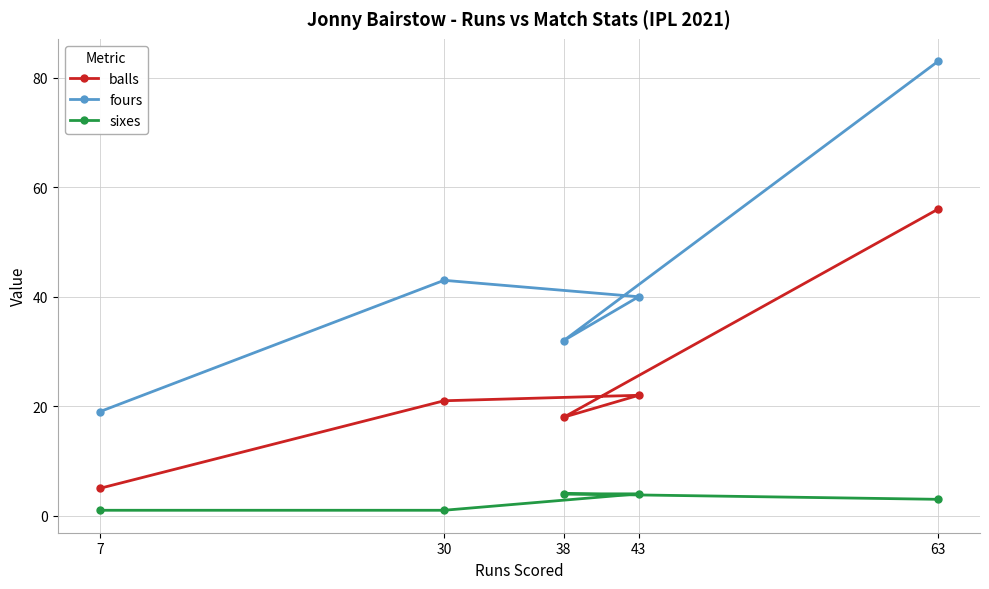

Rank the categories by balls value from lowest to highest.

7, 38, 30, 43, 63